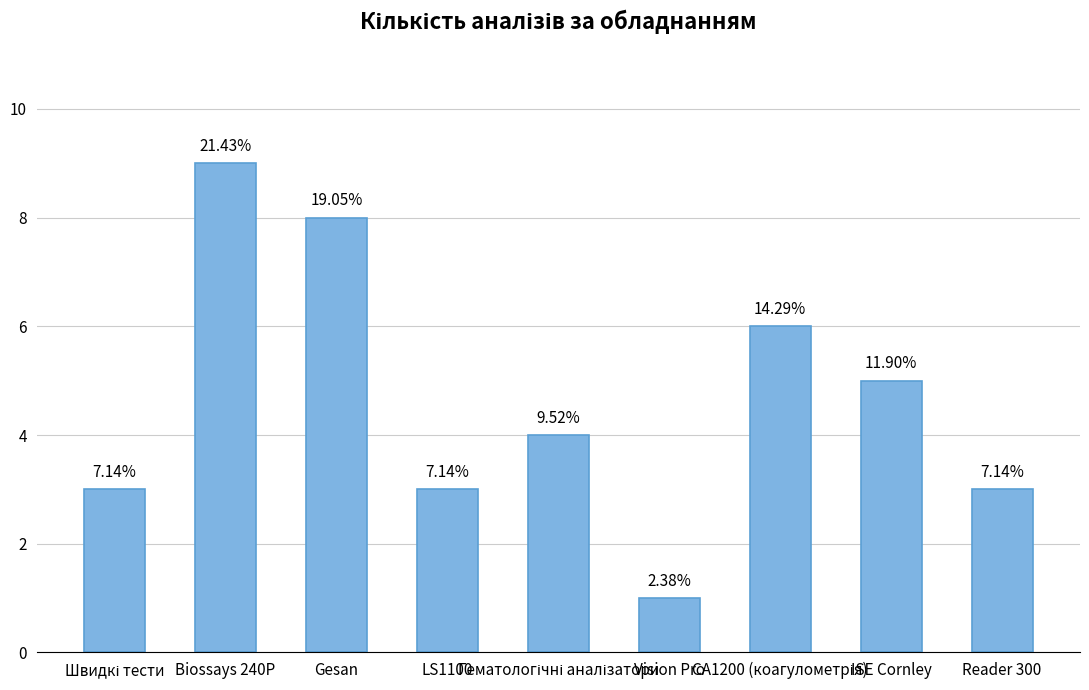

Rank the categories by value from highest to lowest.

Biossays 240P, Gesan, CA1200 (коагулометрія), ISE Cornley, Гематологічні аналізатори, Швидкі тести, LS1100, Reader 300, Vision Pro